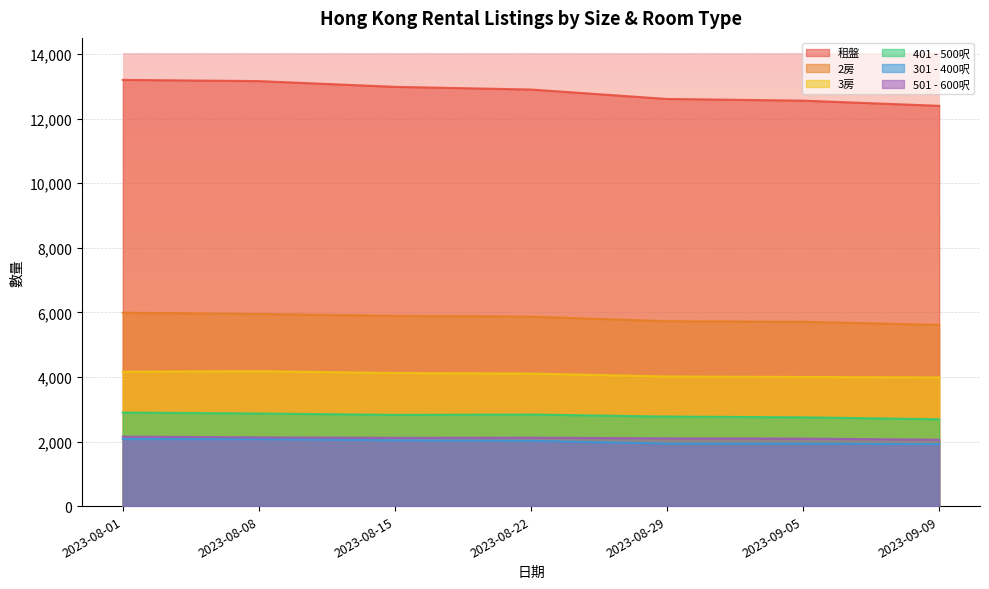

Which series has the widest spread of values?

租盤